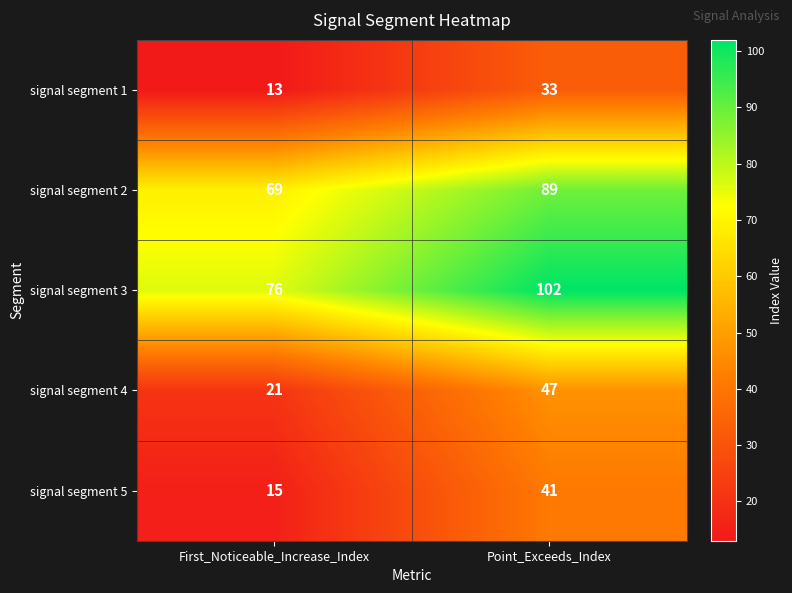

What is the smallest value displayed?

13